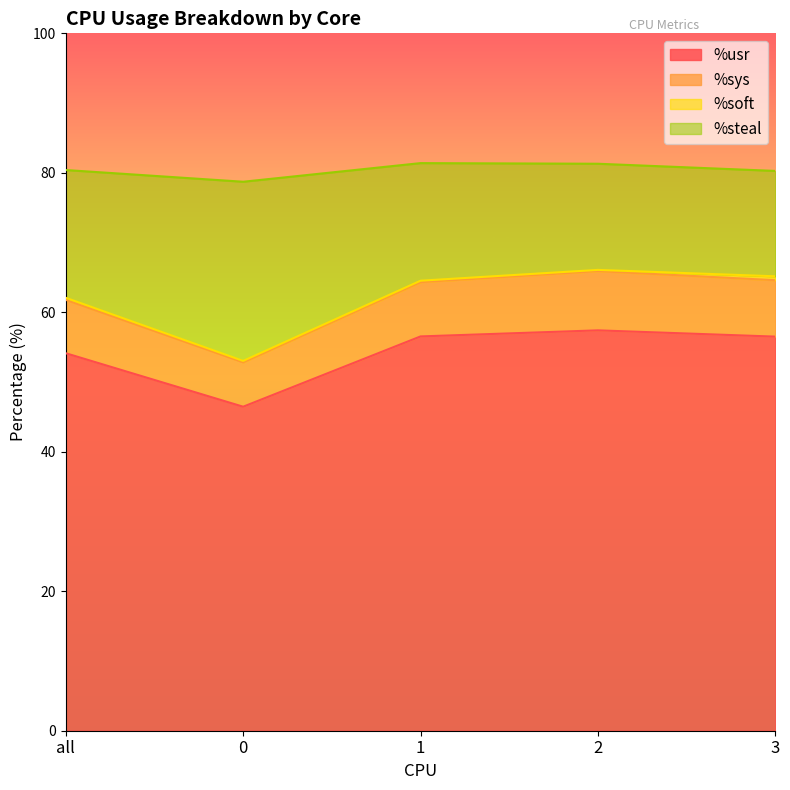

What is the minimum value for %usr?

46.5